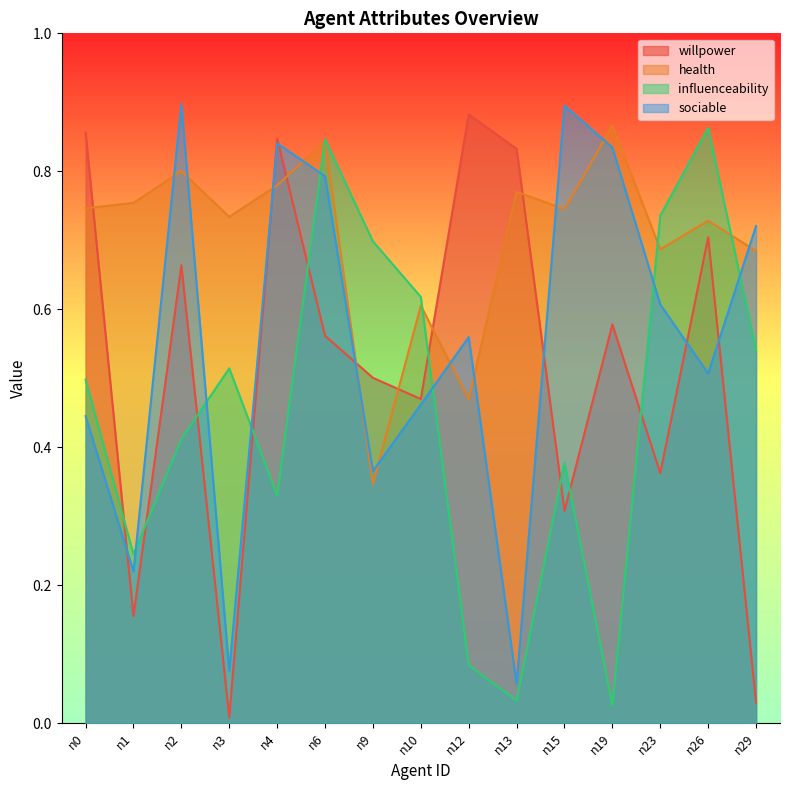

Rank the categories by sociable value from lowest to highest.

n13, n3, n1, n9, n0, n10, n26, n12, n23, n29, n6, n19, n4, n15, n2